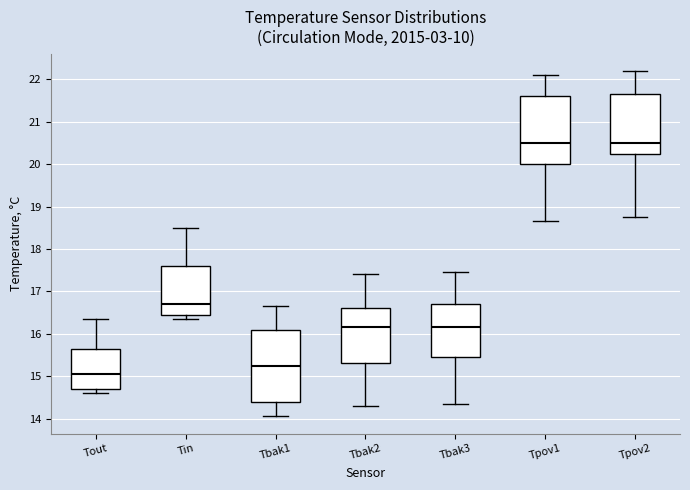

Where does the median line of the box for Tin sit on the y-axis? The values are not printed on the chart, so give them approximately, as read against the axis.

16.7